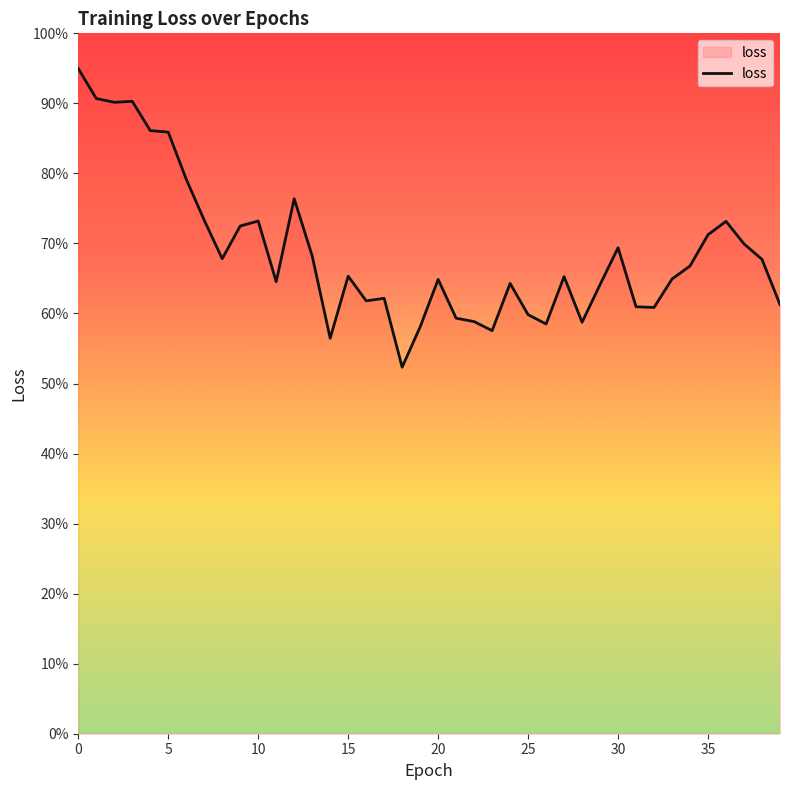

What is the smallest value displayed?

0.5